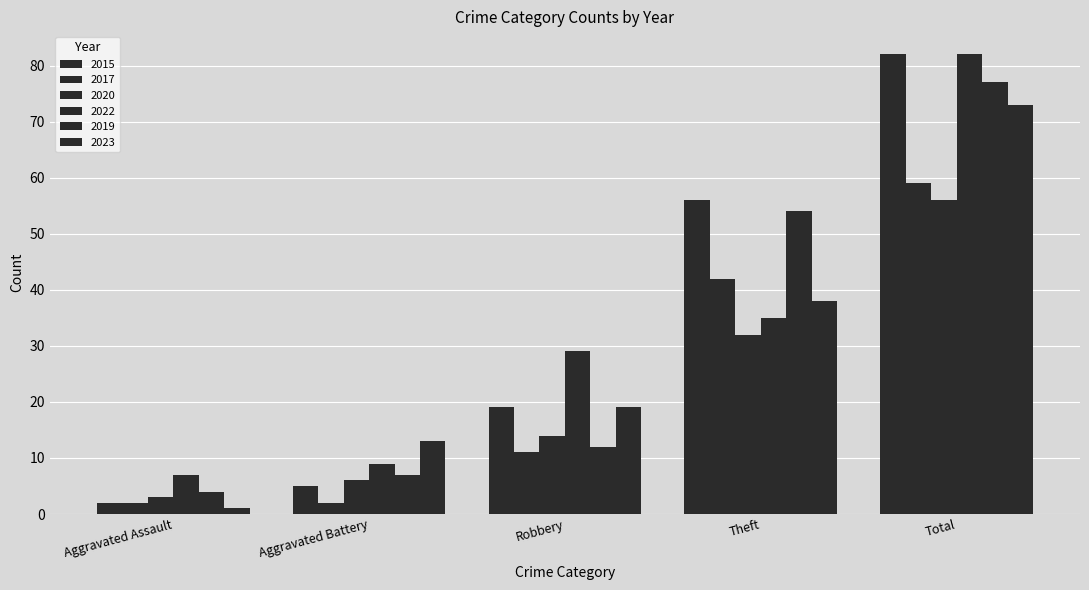

At which category does the chart reach its minimum across all series?

Aggravated Assault